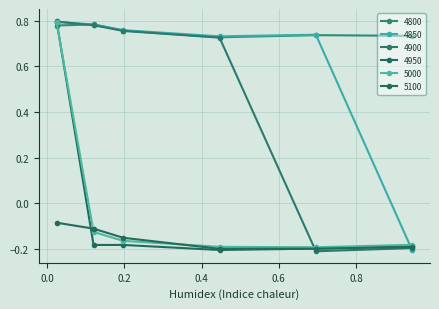

What are all the series names shown in the legend?

4800, 4850, 4900, 4950, 5000, 5100